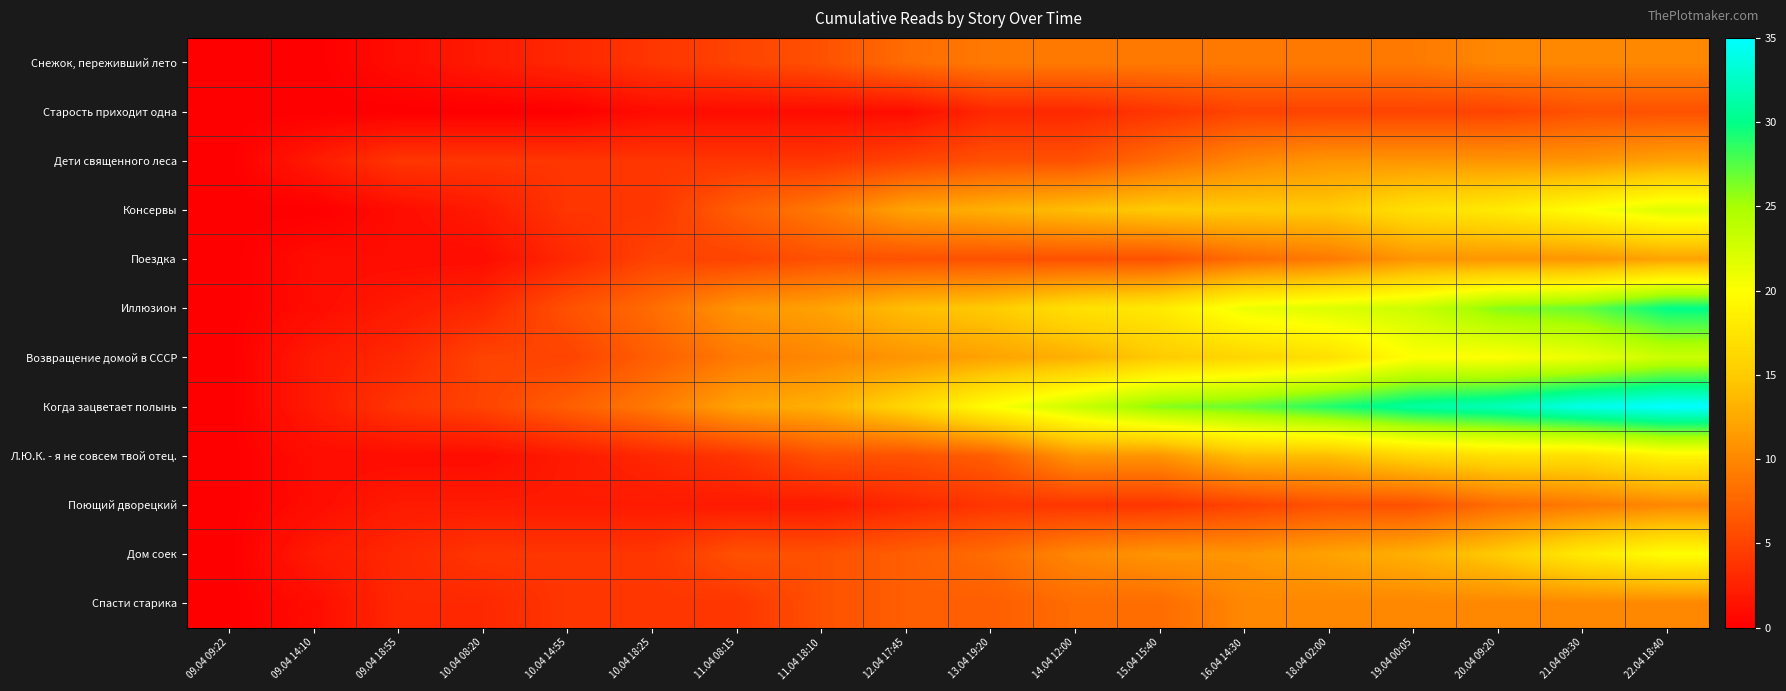

At 15.04 15:40, list the series in order from largest to smallest.

Когда зацветает полынь, Иллюзион, Консервы, Возвращение домой в СССР, Л.Ю.К. - я не совсем твой отец., Дом соек, Снежок, переживший лето, Дети священного леса, Спасти старика, Поездка, Старость приходит одна, Поющий дворецкий